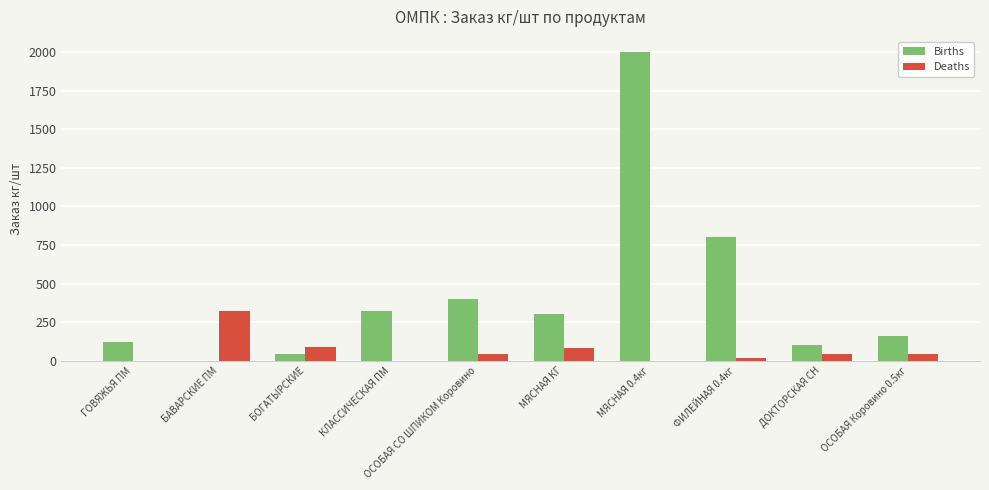

At which label is Births closest to 1000?

ФИЛЕЙНАЯ 0.4кг